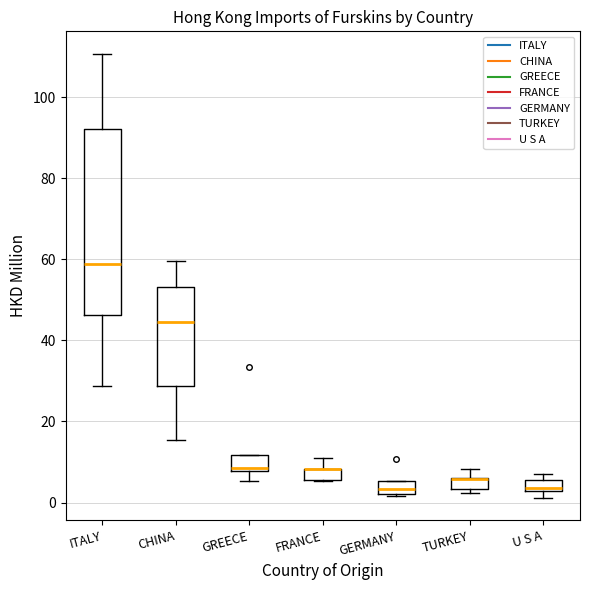

Where does the median line of the box for GERMANY sit on the y-axis? The values are not printed on the chart, so give them approximately, as read against the axis.

4